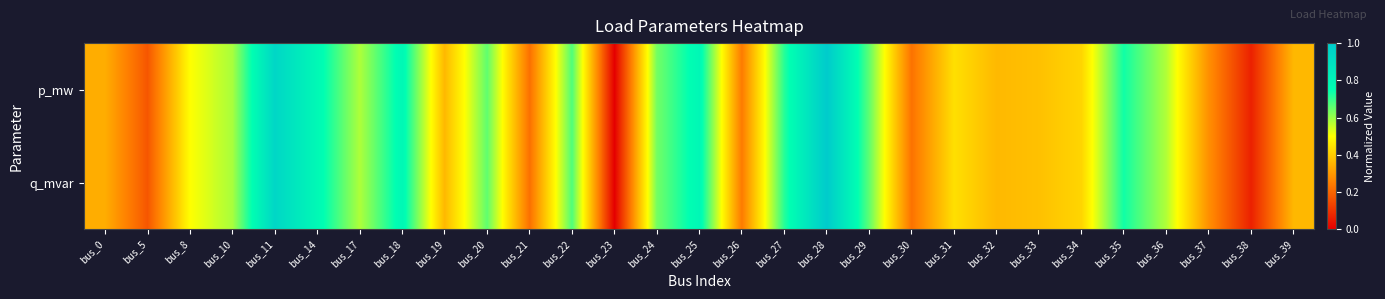

How many categories are shown in the chart?

29